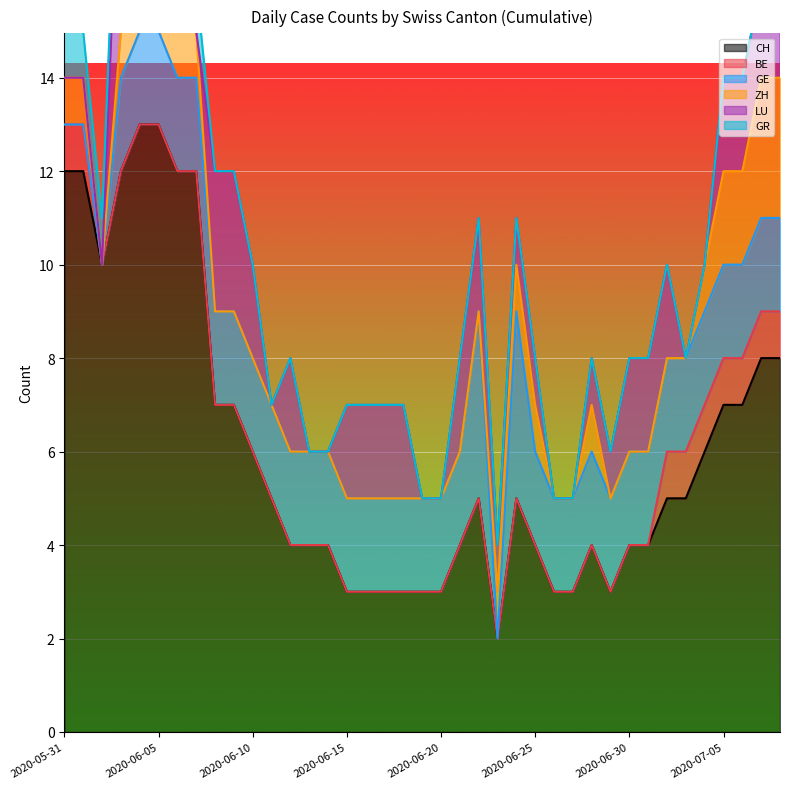

Which series ends up on top after the final intersection of GE and GR?

GE